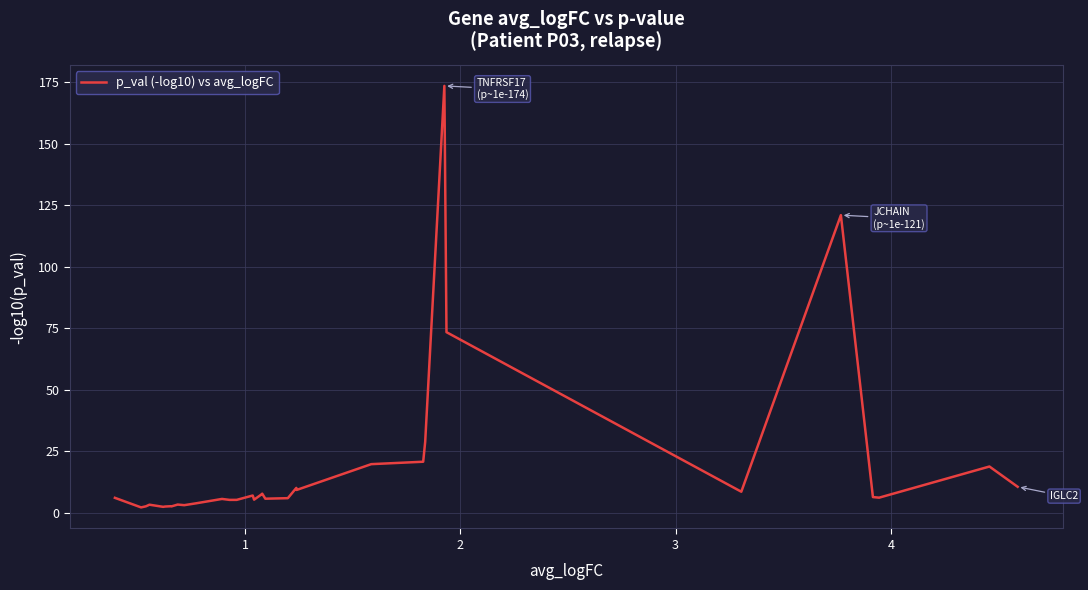

What is the greatest value displayed?

173.5